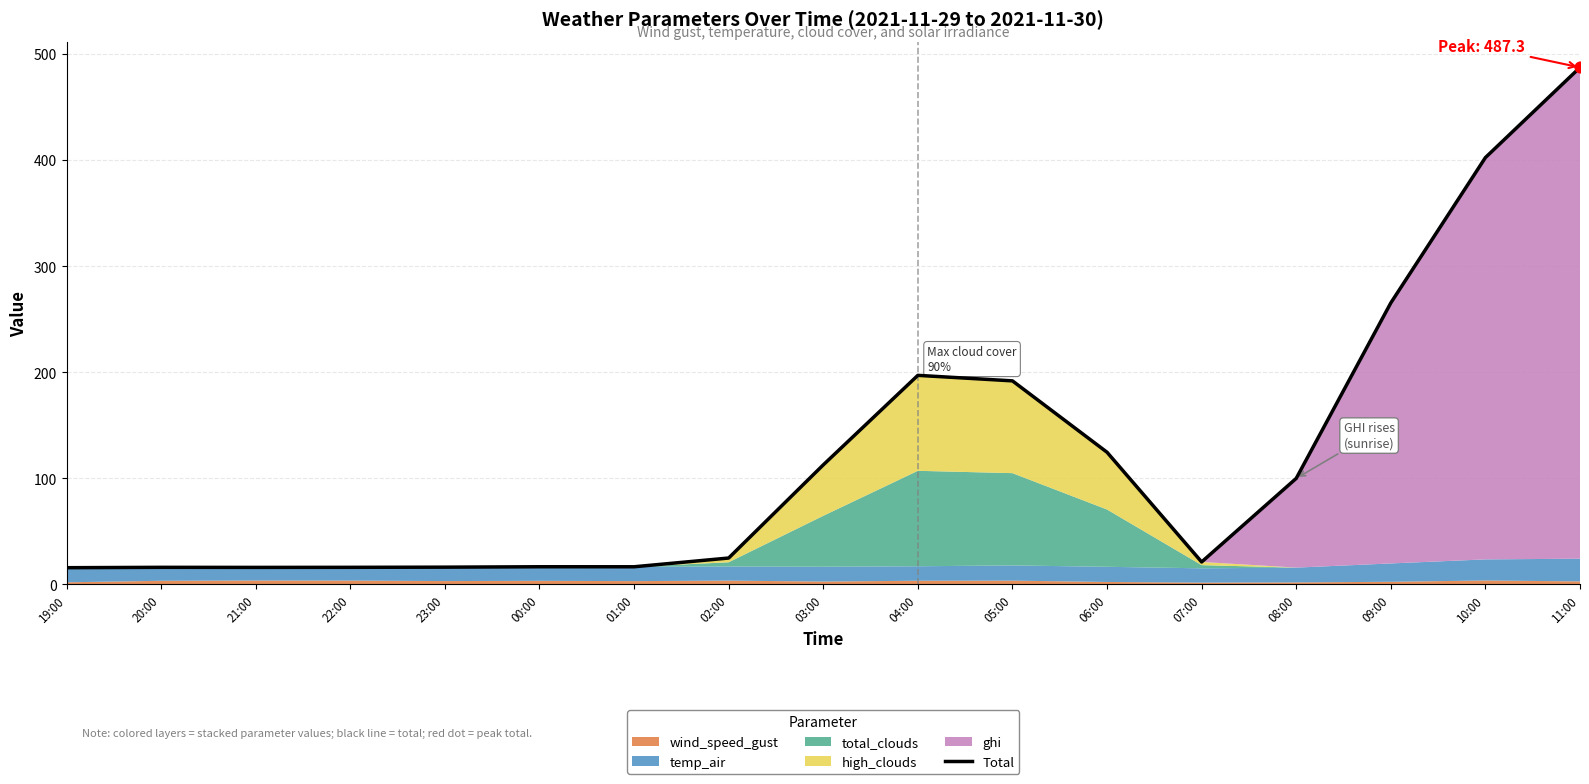

What is the ratio of the value at 04:00 to the value at 07:00?

9.4